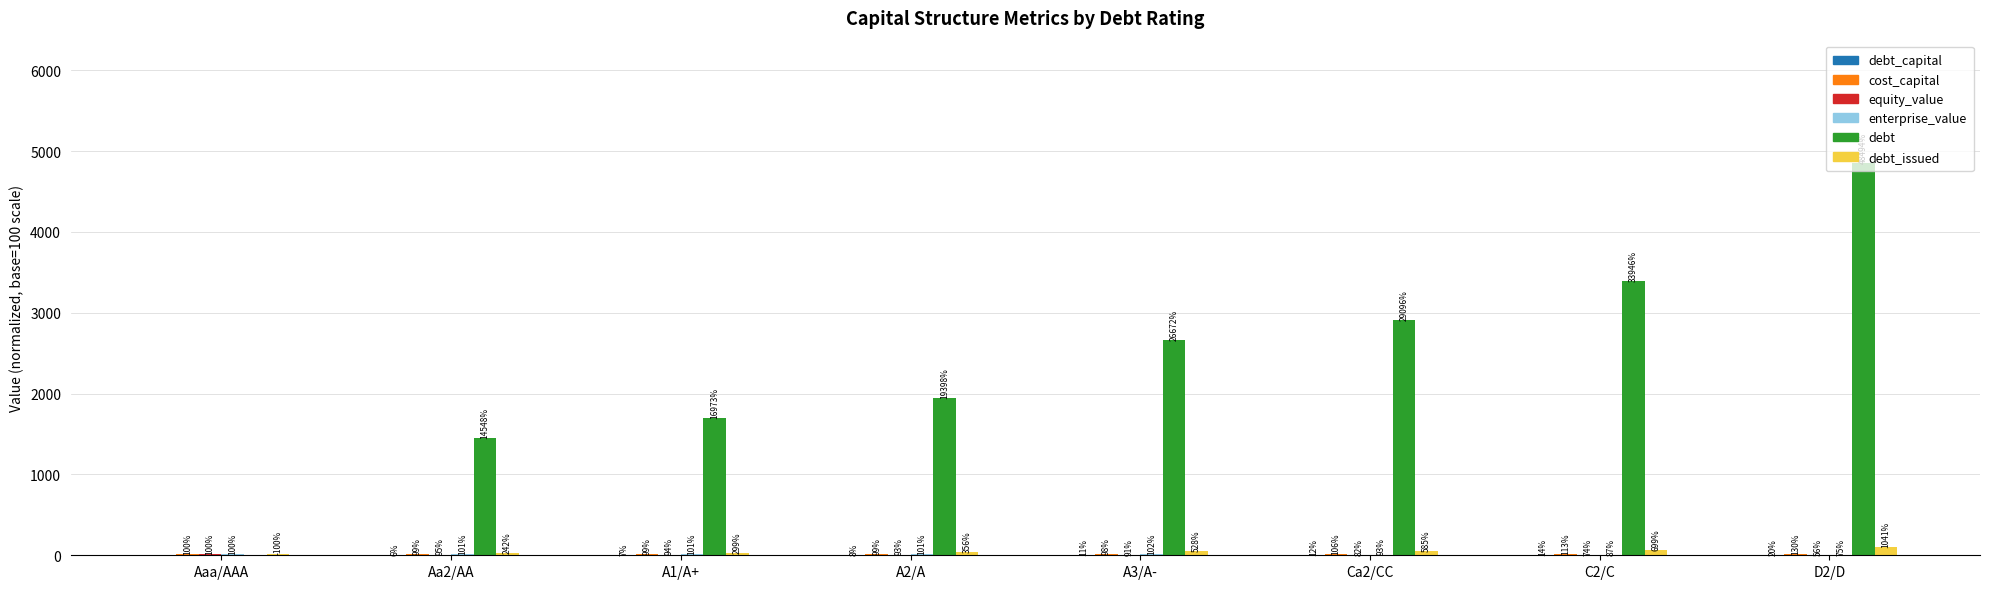

What position from the left is D2/D?

8